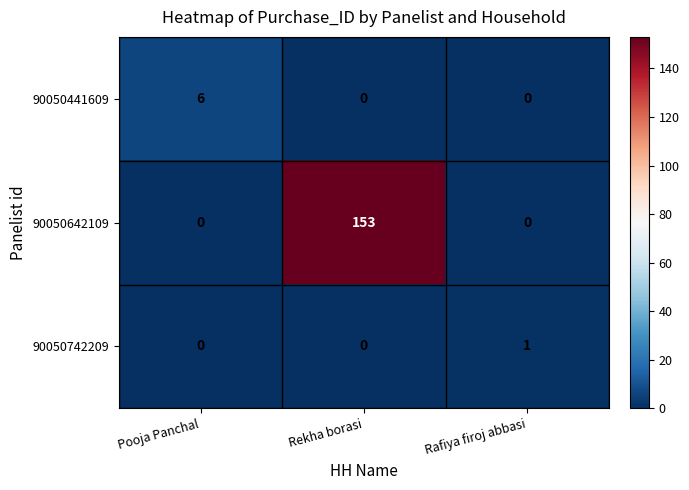

Which series has the widest spread of values?

90050642109